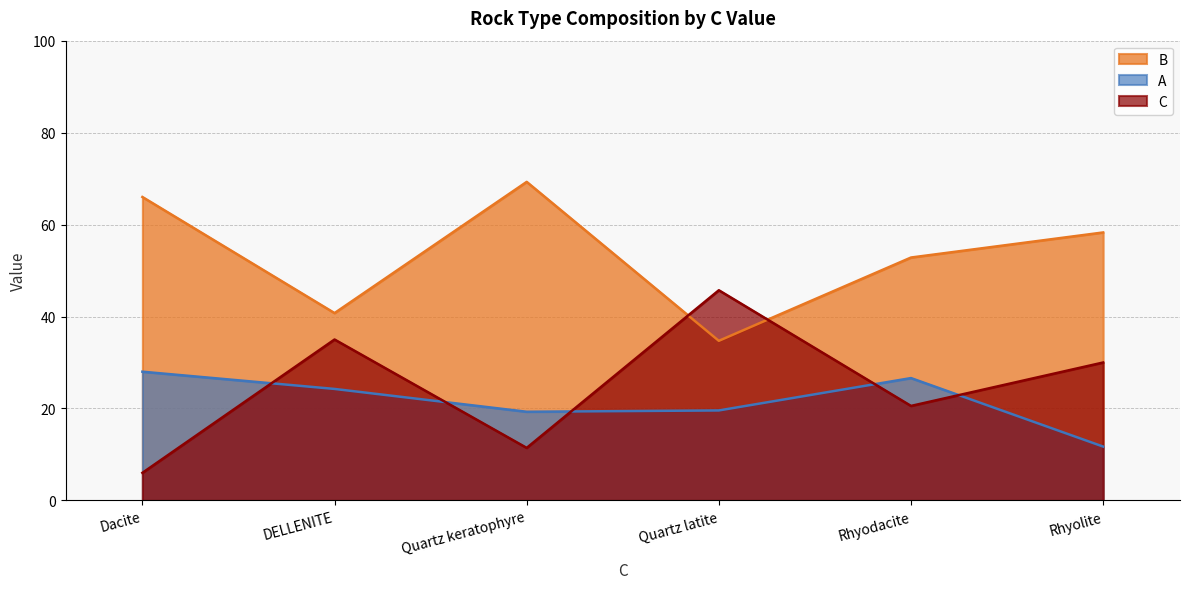

What is the difference between the maximum and second lowest values in the B series?

28.5